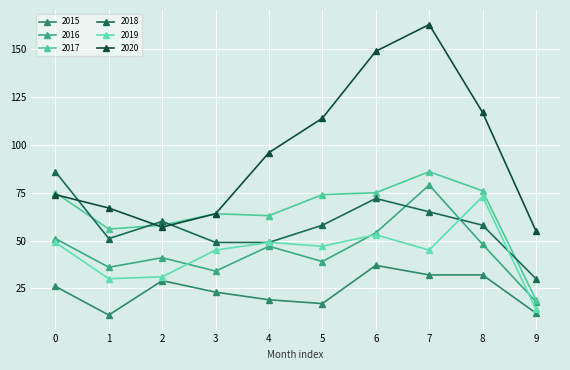

How many values in the 2017 series are below 74?

5